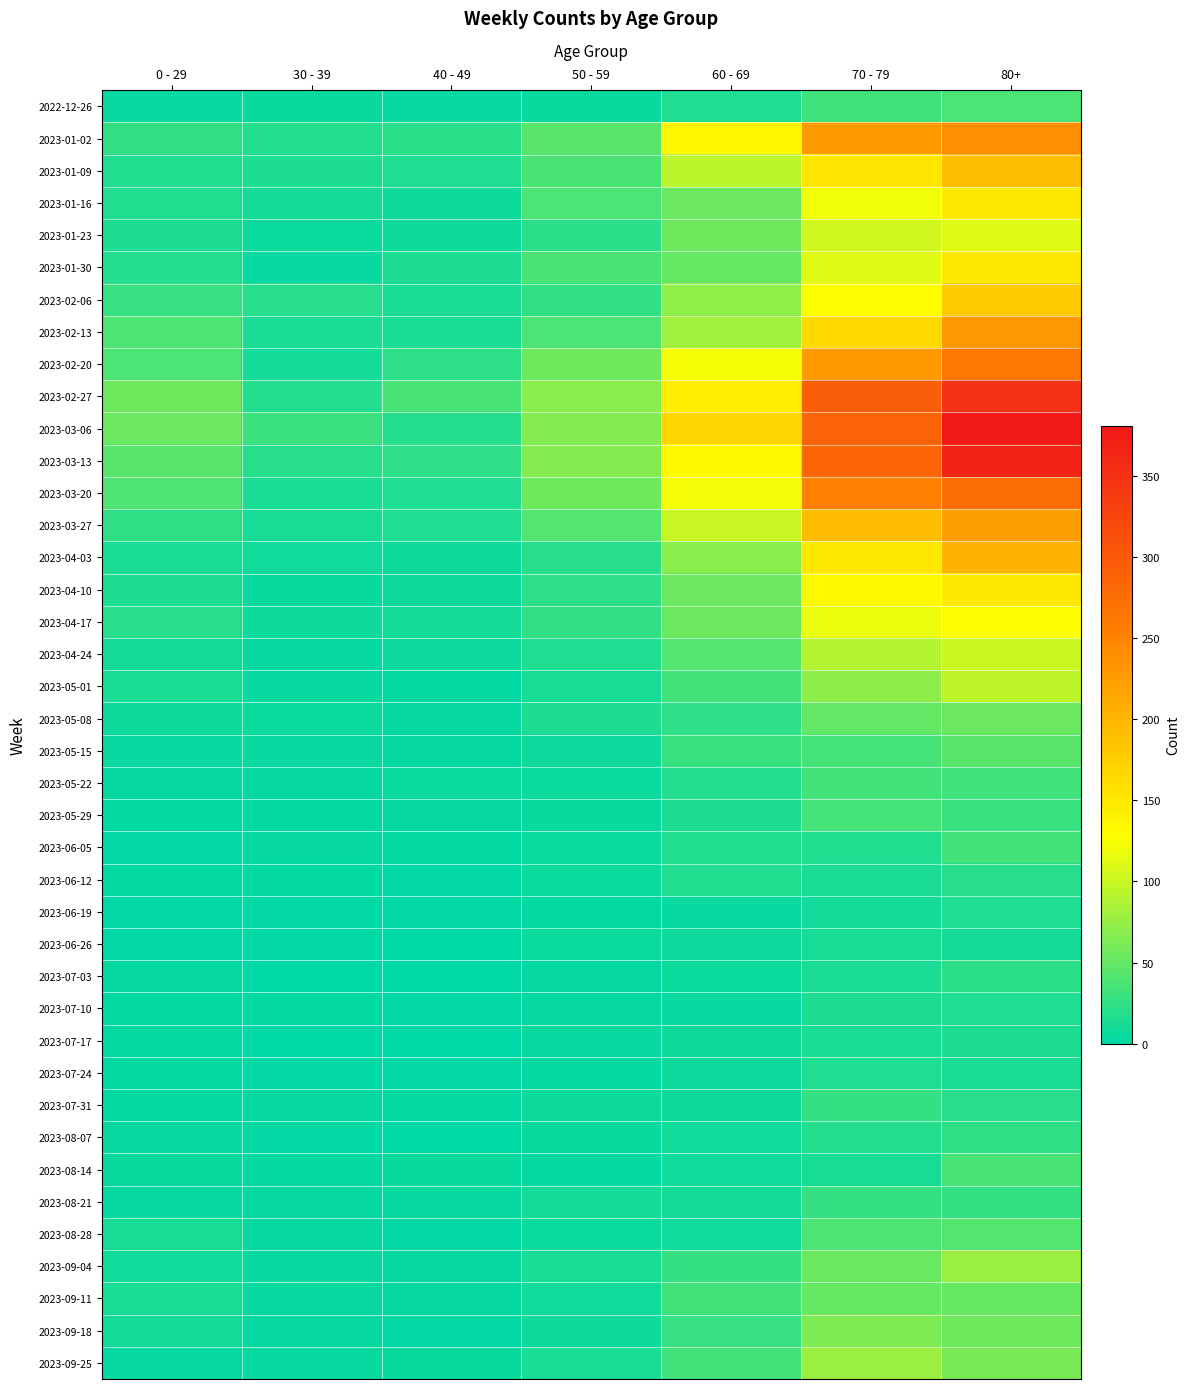

List the series in order of their peak value, lowest first.

2023-06-26, 2023-07-17, 2023-06-19, 2023-07-10, 2023-07-24, 2023-06-12, 2023-07-03, 2023-08-07, 2023-07-31, 2023-08-21, 2023-05-22, 2023-06-05, 2023-05-29, 2023-08-14, 2022-12-26, 2023-08-28, 2023-05-15, 2023-09-11, 2023-05-08, 2023-09-18, 2023-09-04, 2023-09-25, 2023-05-01, 2023-04-24, 2023-01-23, 2023-04-17, 2023-01-30, 2023-04-10, 2023-01-16, 2023-02-06, 2023-01-09, 2023-04-03, 2023-03-27, 2023-02-13, 2023-01-02, 2023-02-20, 2023-03-20, 2023-02-27, 2023-03-13, 2023-03-06